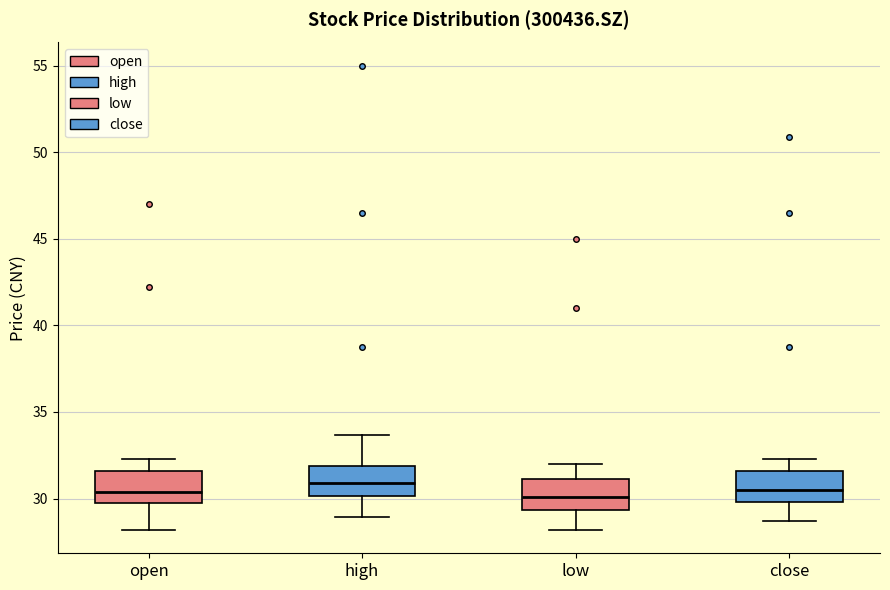

Reading left to right, transcribe this box plot: for each box, give where its median line is, the range the box spans, and where its two whiskers end, as read against the y-axis. The values are not printed on the chart, so give them approximately, as read against the axis.

open: median 30.5, box 29.5 to 31.5, whiskers 28.0 to 32.5
high: median 31.0, box 30.0 to 32.0, whiskers 29.0 to 33.5
low: median 30.0, box 29.5 to 31.0, whiskers 28.0 to 32.0
close: median 30.5, box 30.0 to 31.5, whiskers 28.5 to 32.5